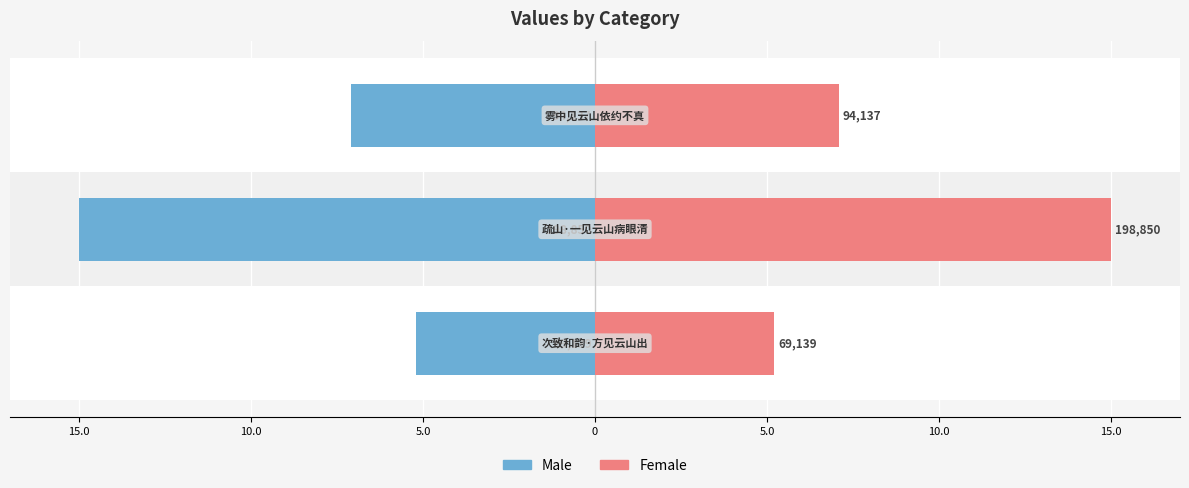

What is the value of the Male bar at the 2nd from the left?

-15.0